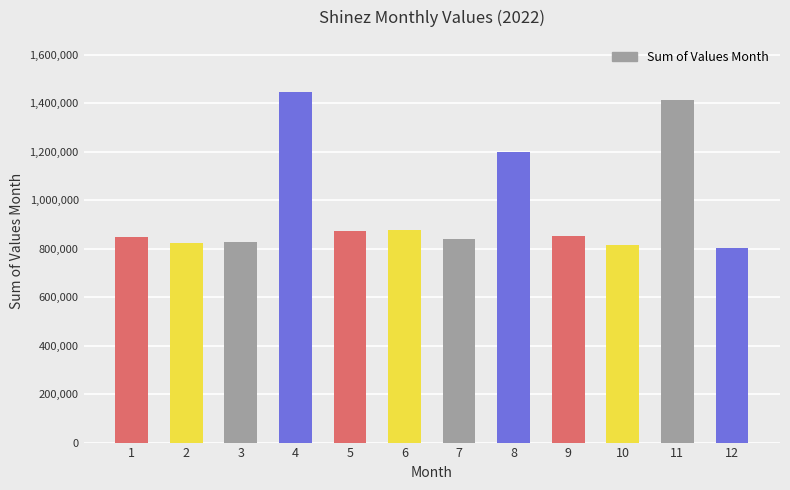

What is the value of the 10th bar from the left?

816480